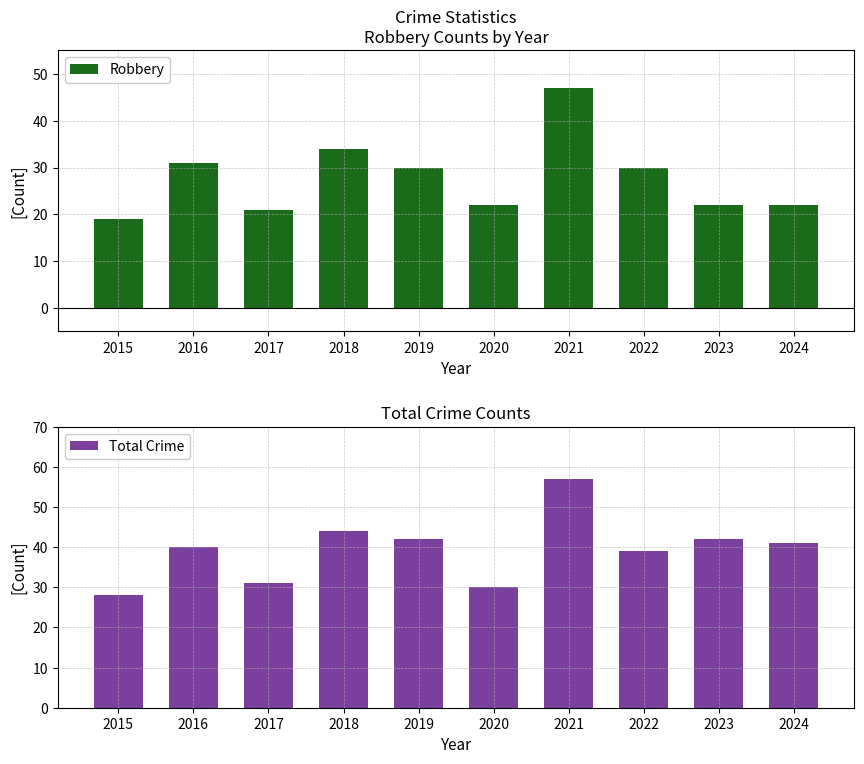

Are the bars horizontal?

No